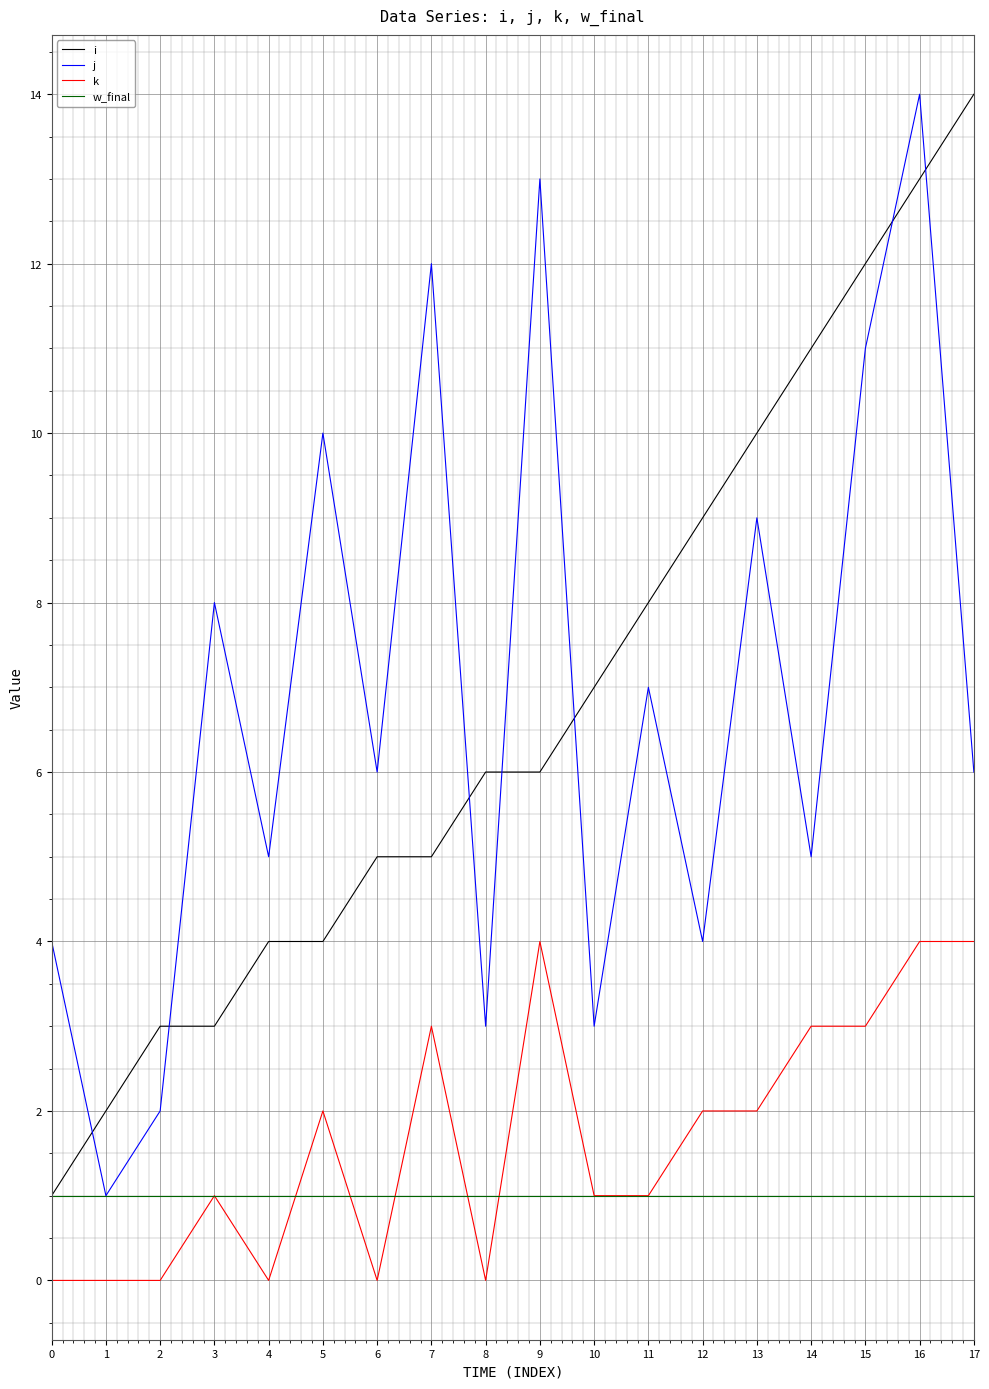

True or false: i has a value of 2 at 5.

False